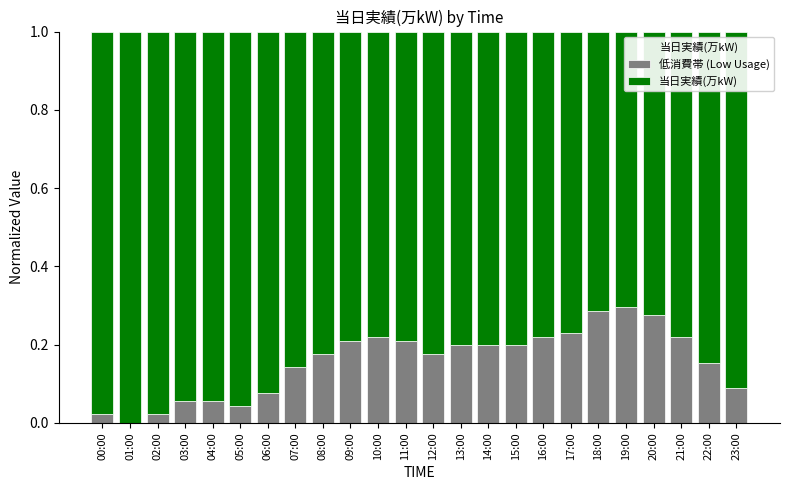

Is it true that 低消費帯 (Low Usage) equals 0.2 at 22:00?

True